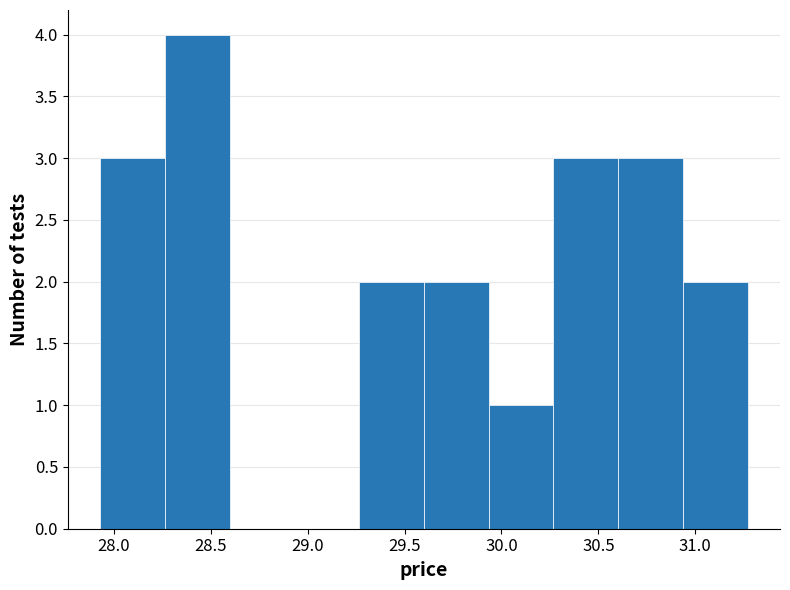

Reading left to right, list every bar in this chart as the range it spans on the x-axis followed by its height. Neither the bar edges nor the heights are printed on the chart, so give them approximately, as read against the axes.

27.95 to 28.25: 3
28.25 to 28.60: 4
28.60 to 28.95: 0
28.95 to 29.25: 0
29.25 to 29.60: 2
29.60 to 29.95: 2
29.95 to 30.25: 1
30.25 to 30.60: 3
30.60 to 30.95: 3
30.95 to 31.25: 2